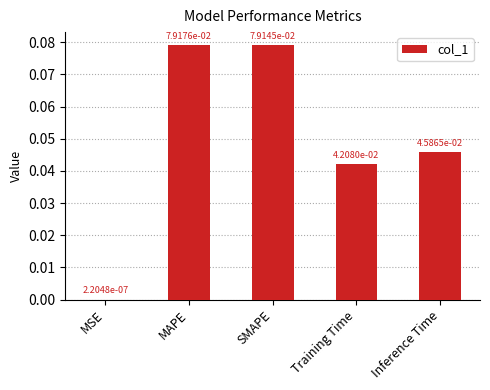

Which has a higher value, MAPE or Training Time?

MAPE